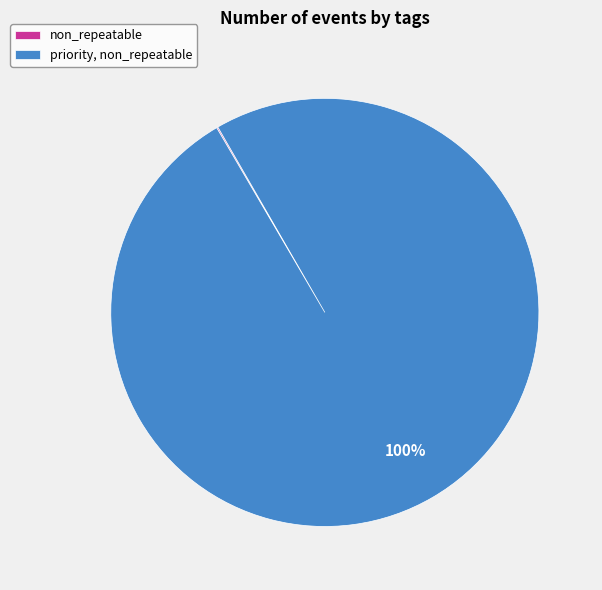

Is there a majority slice in this chart?

Yes